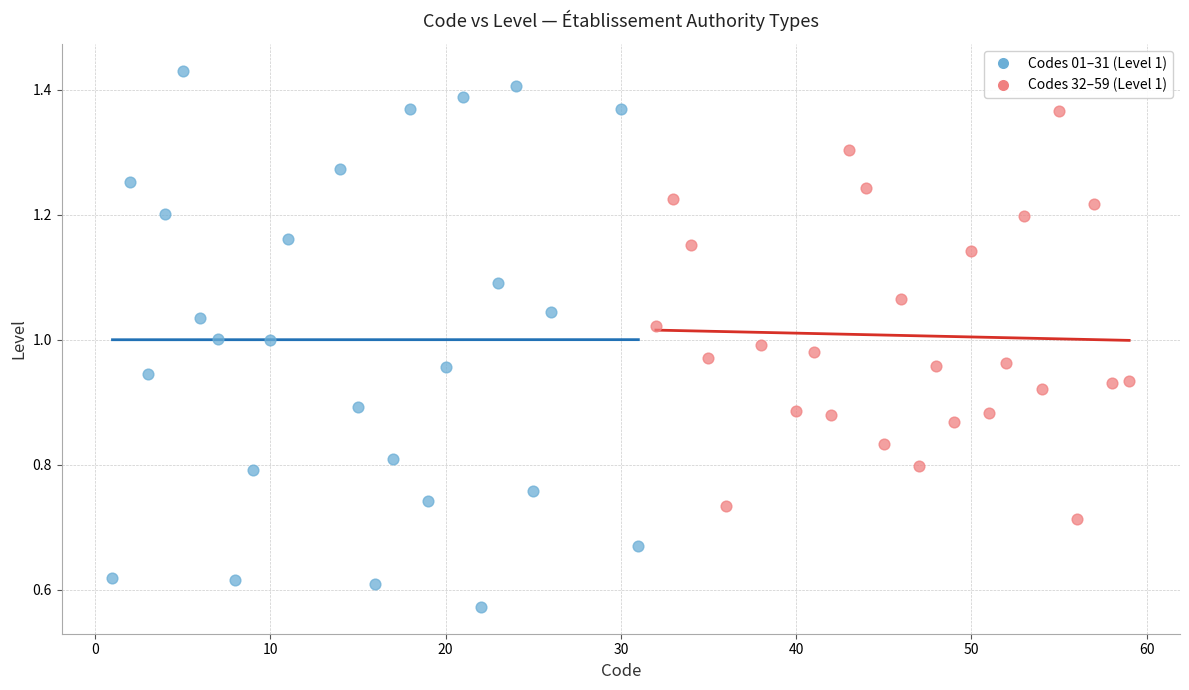

Which series contains the lowest Y value?

Codes 01–31 (Level 1)